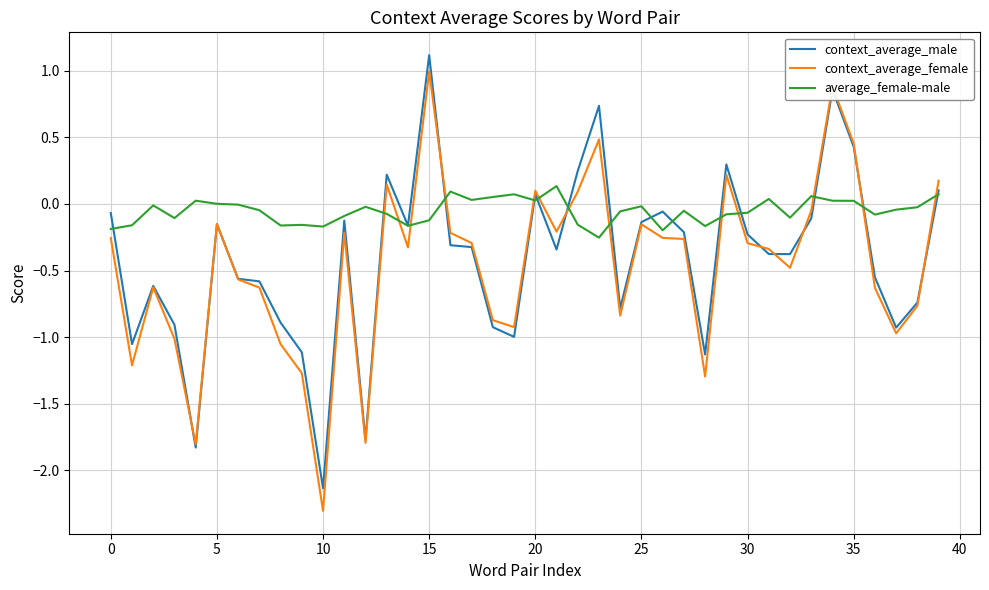

Which series has the largest range (max minus min)?

context_average_female